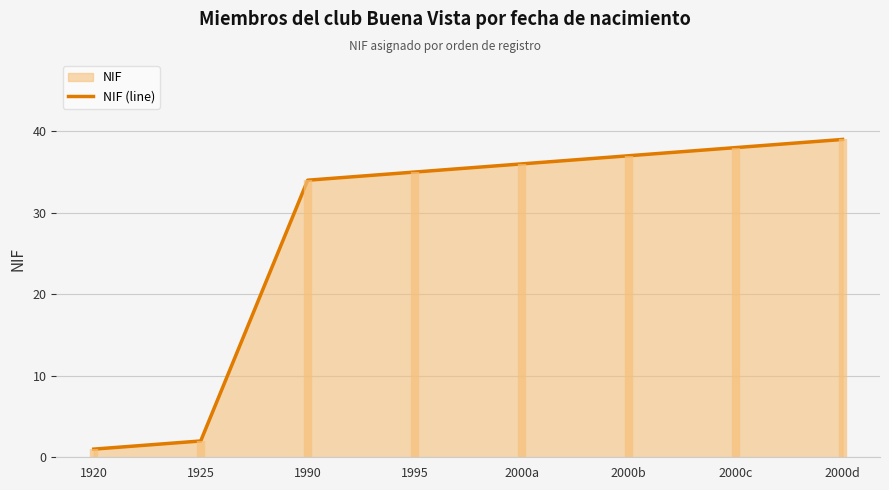

What is the label of the 5th point from the right?

1995